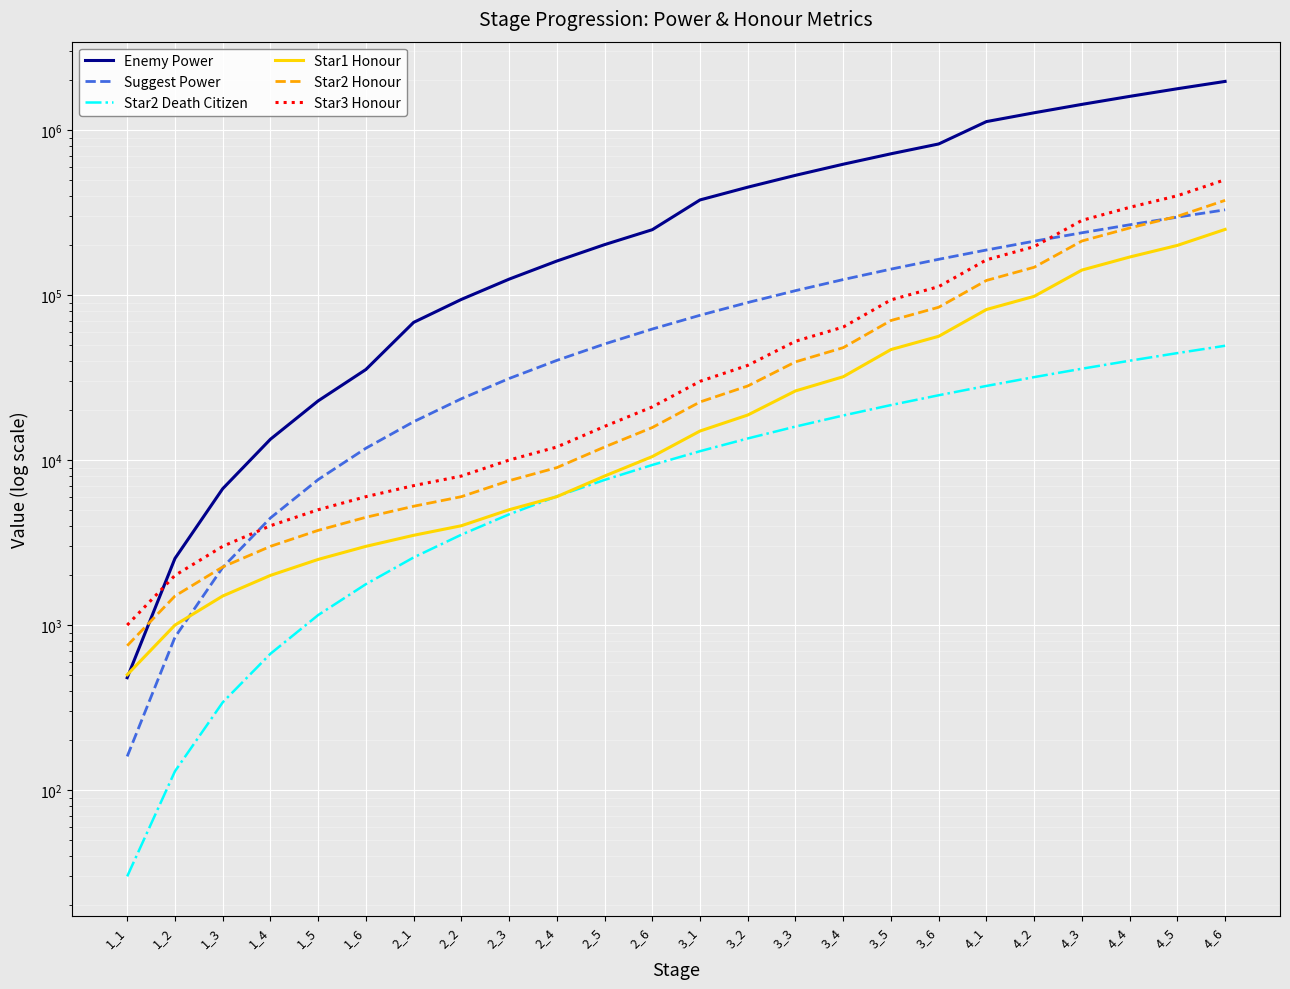

At which label is Enemy Power closest to 985948?

4_1